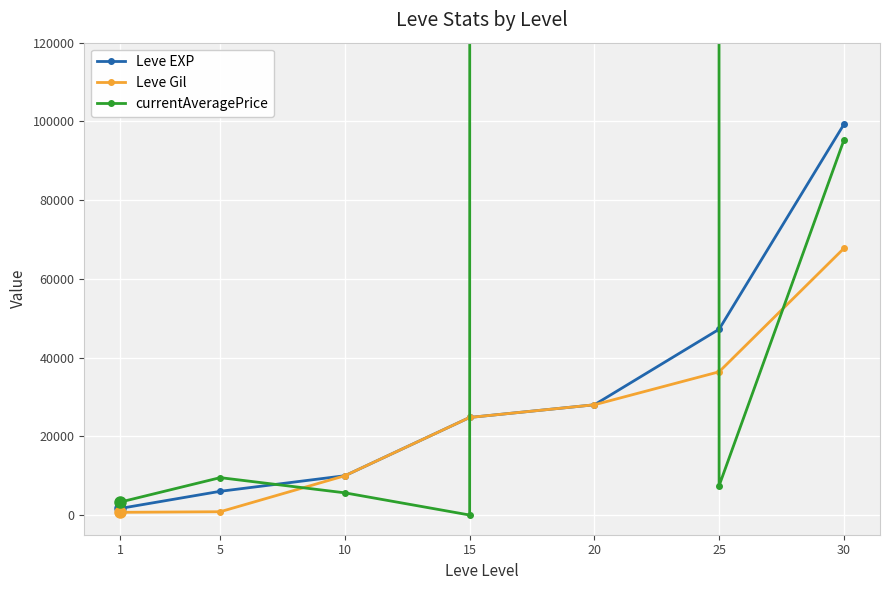

Is it true that currentAveragePrice equals 2745 at 10?

False